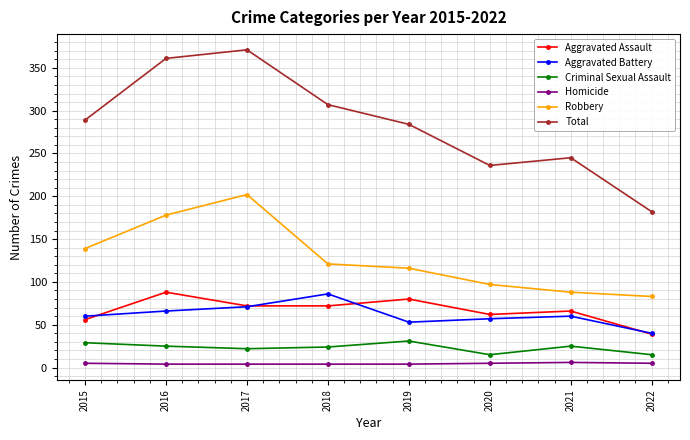

Where is the first local maximum for Aggravated Assault?

2016